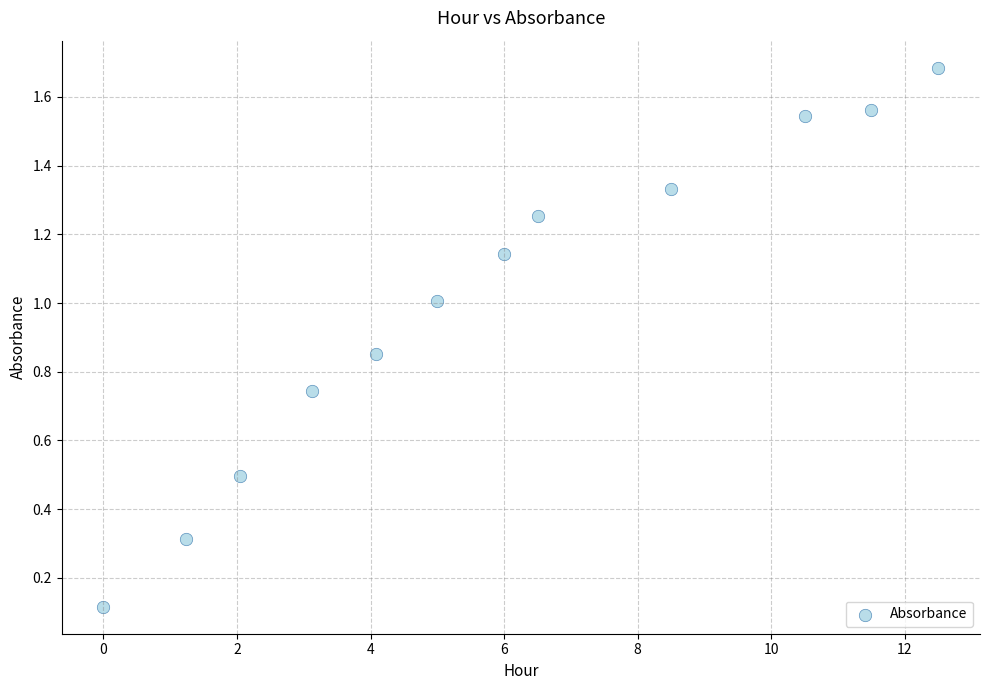

What is the average Y value?

1.0